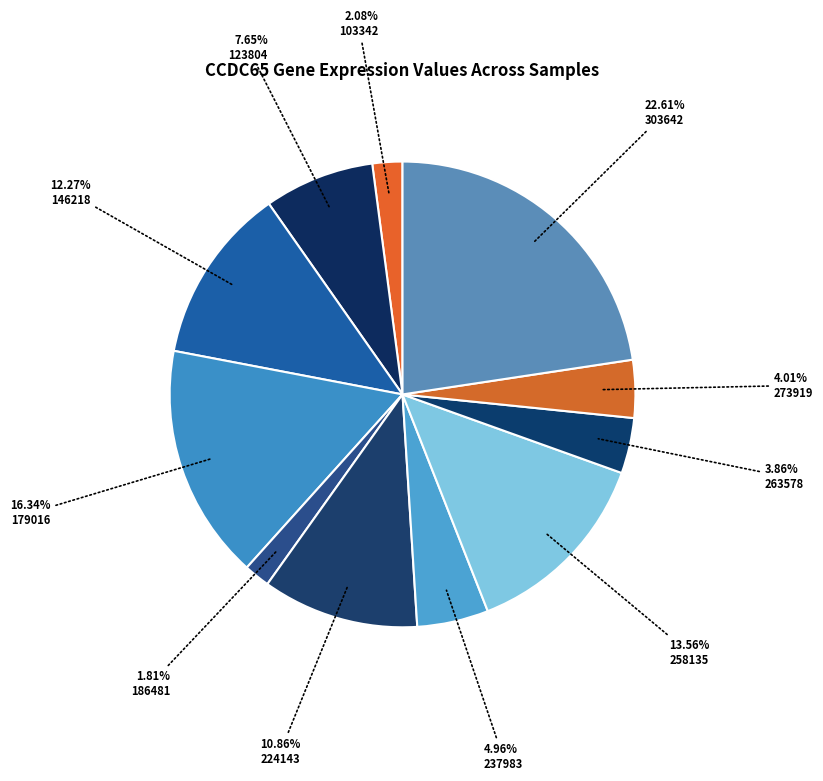

What is the largest slice in the pie chart?

303642